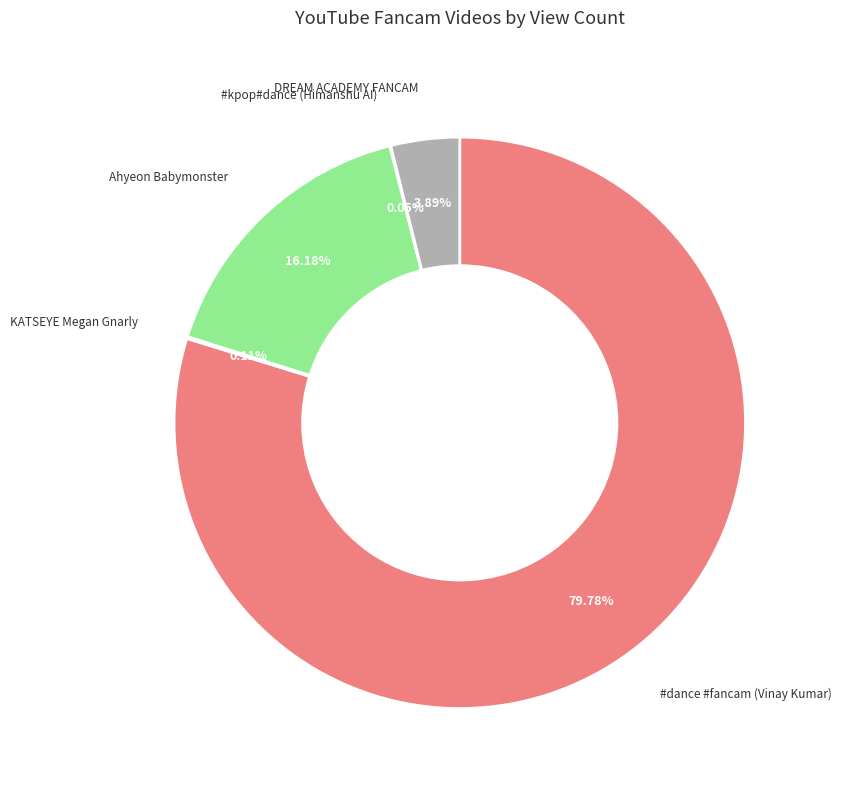

Is there a majority slice in this chart?

Yes